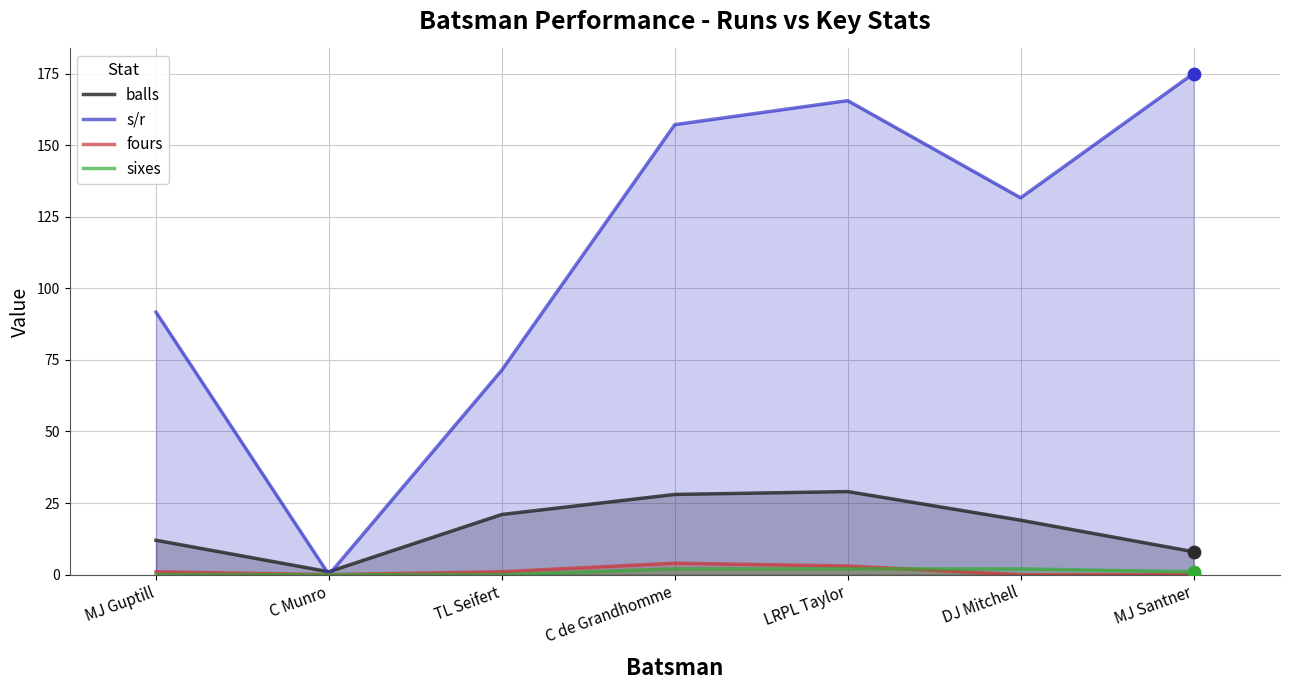

What is the total value across all series at C de Grandhomme?

191.1